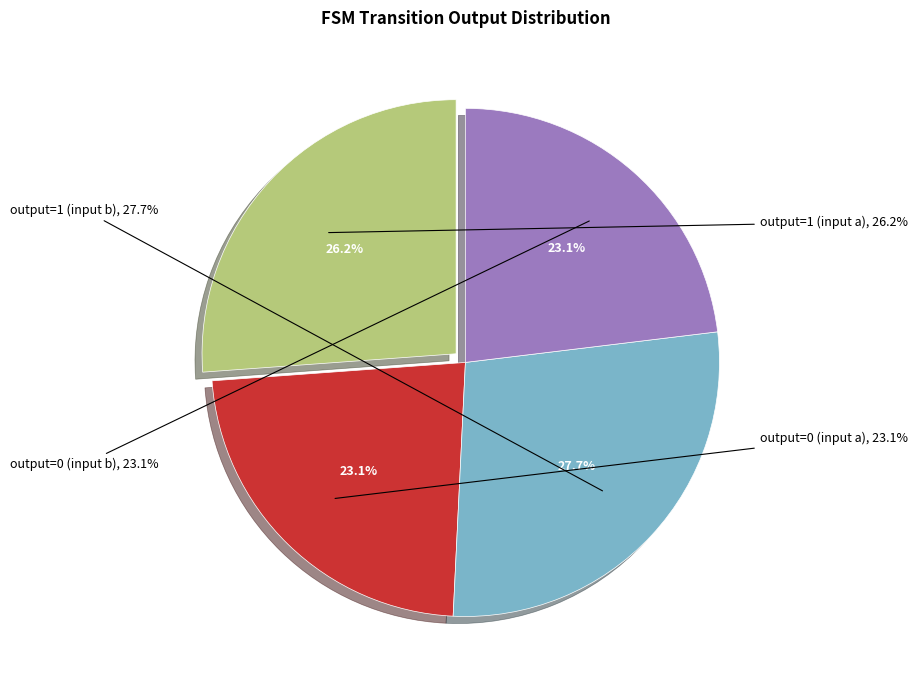

What percentage do output=0 (input b) and output=1 (input a) together represent?

49.2%